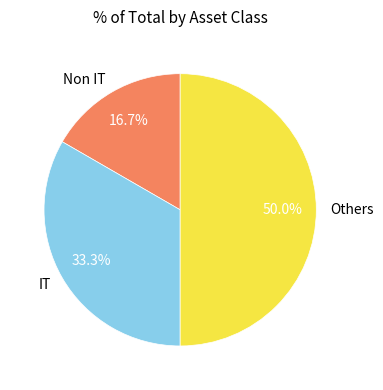

To the nearest percent, what is the difference between the Others and IT slice percentages?

17%